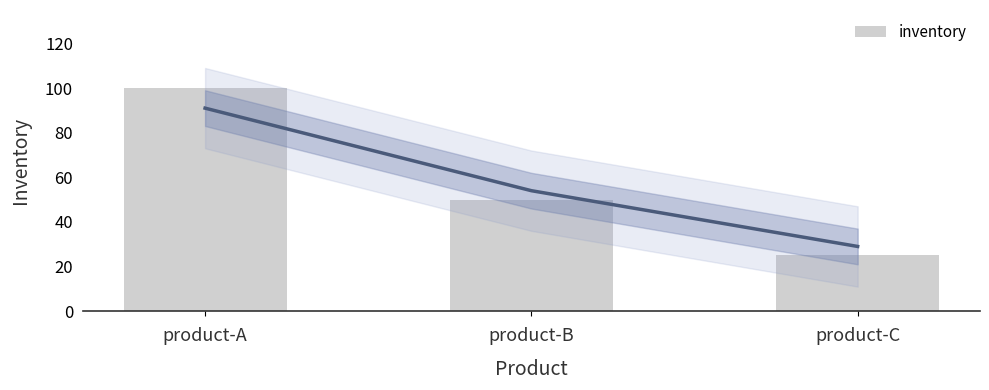

Which category has the highest value across all series?

product-A